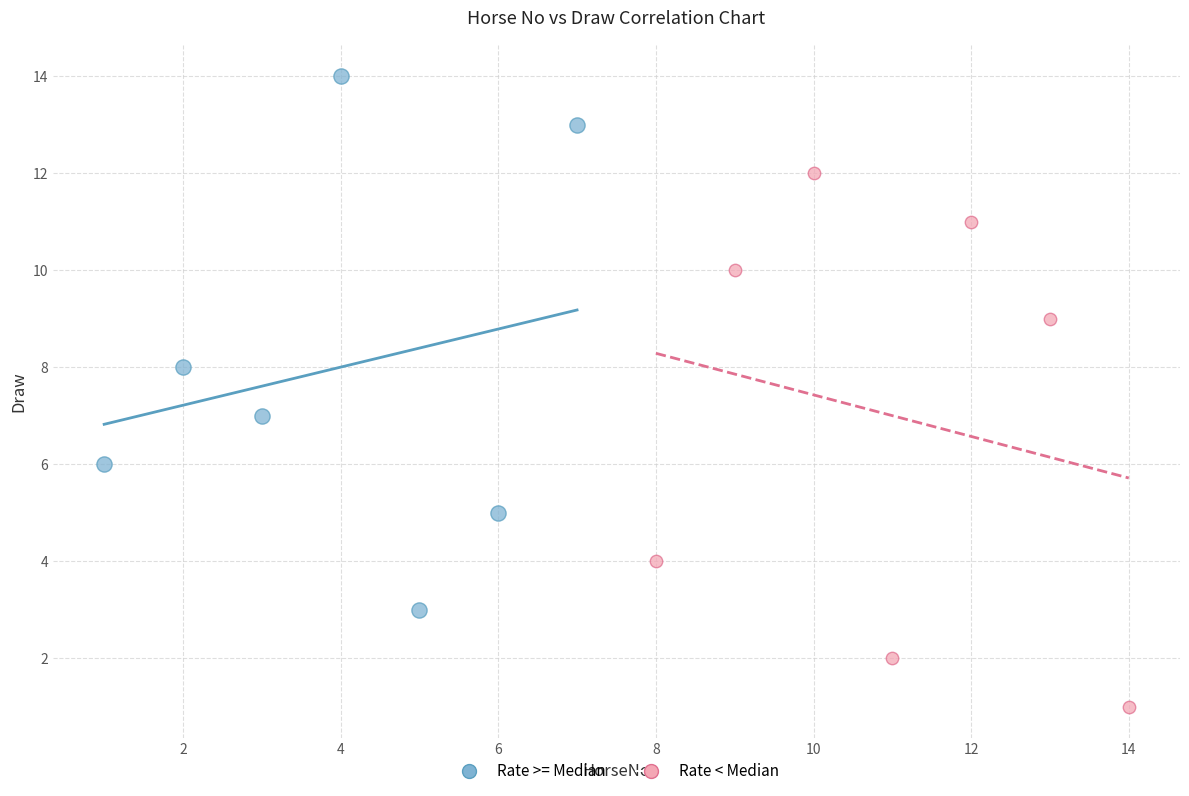

Which series contains the lowest Y value?

Rate < Median